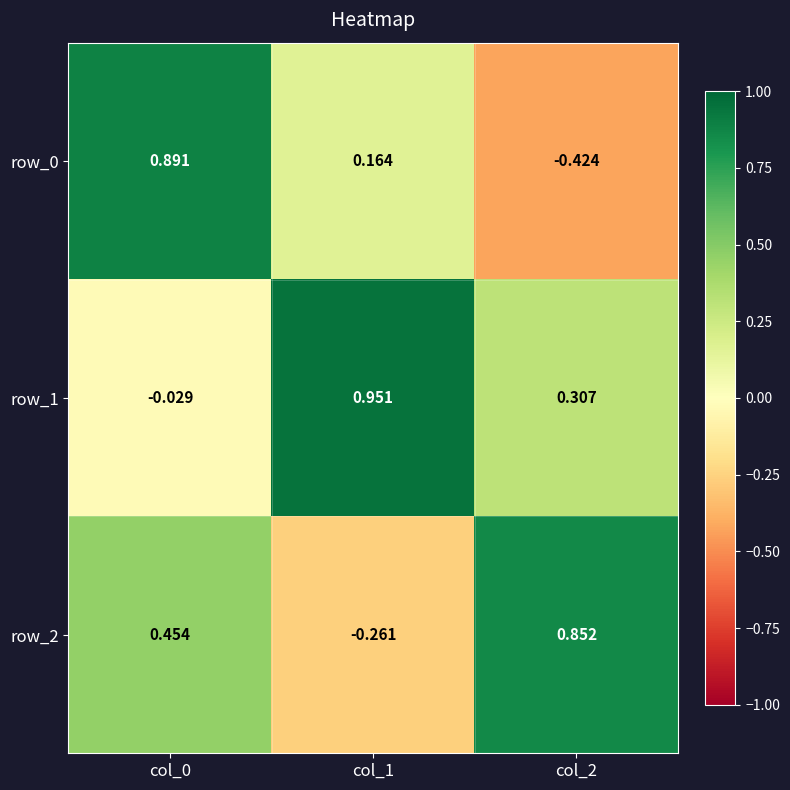

Is the value of row_1 at col_1 greater than the value of row_2 at col_0?

Yes